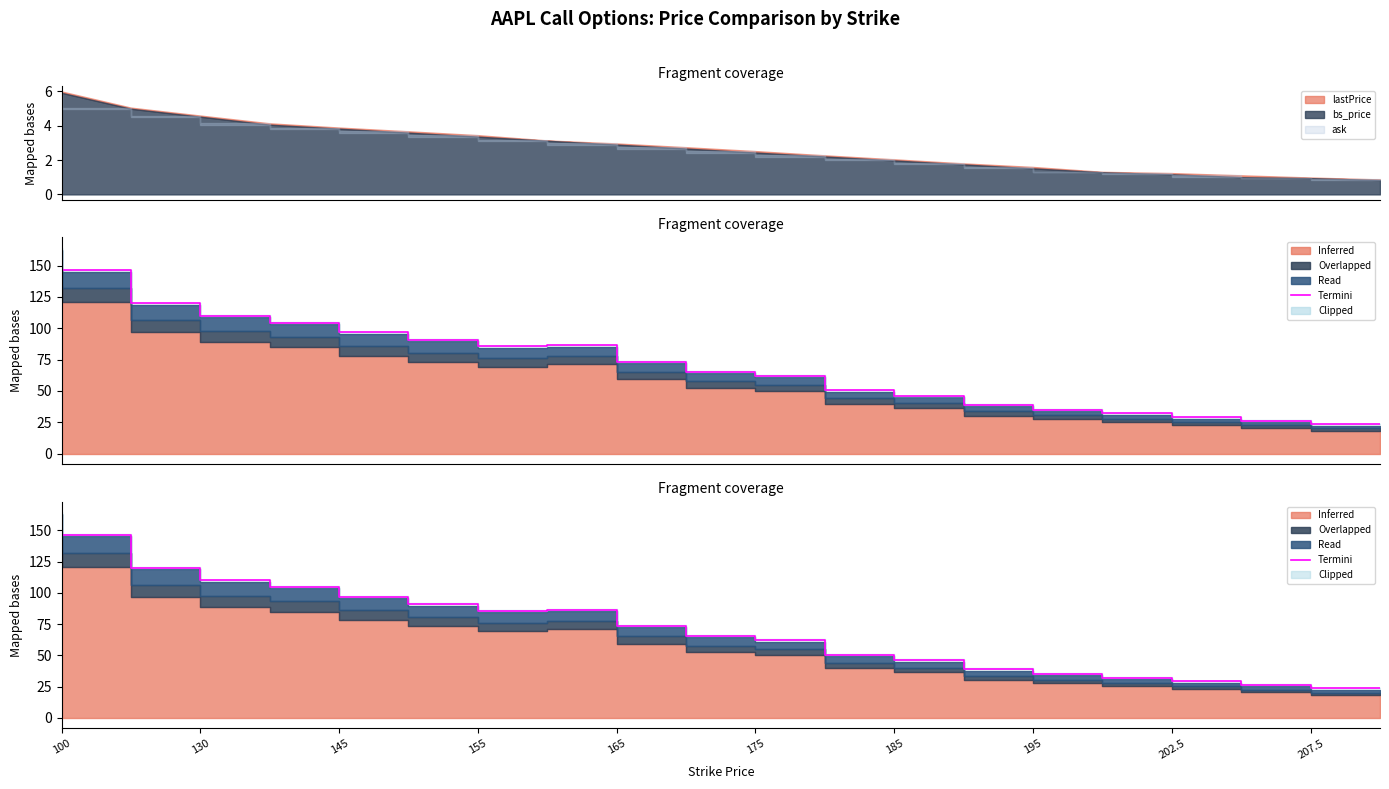

Which has a higher value, 175 or 18?

175